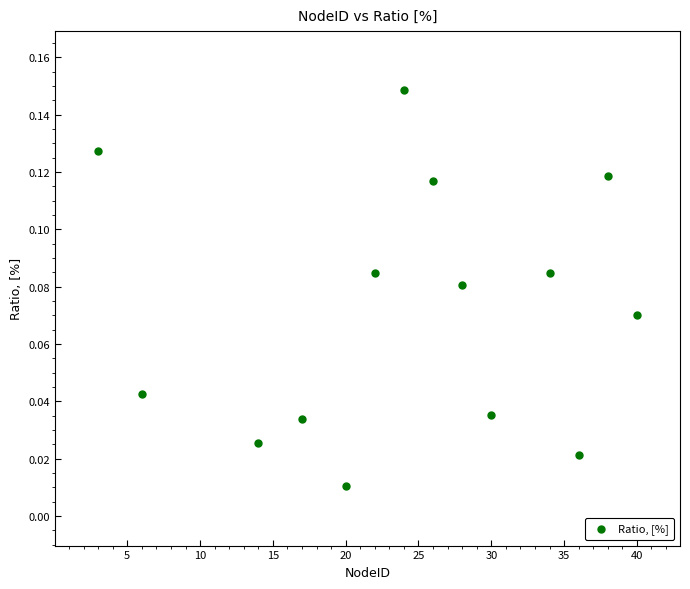

What is the range of X values (max minus min)?

37.0